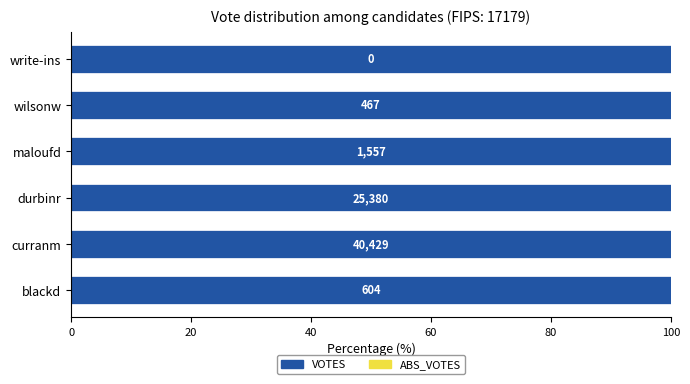

What is the average value of the VOTES series?

11406